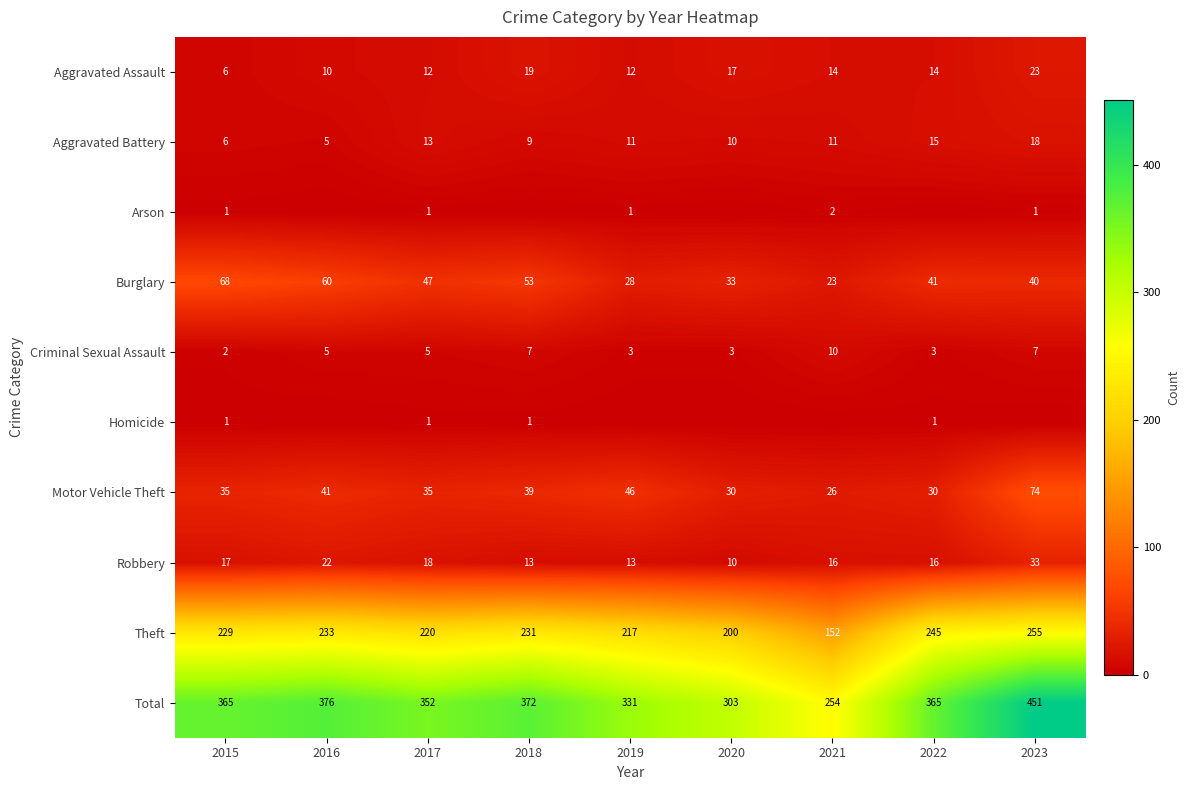

What is the difference between the second highest and second lowest values in the Criminal Sexual Assault series?

4